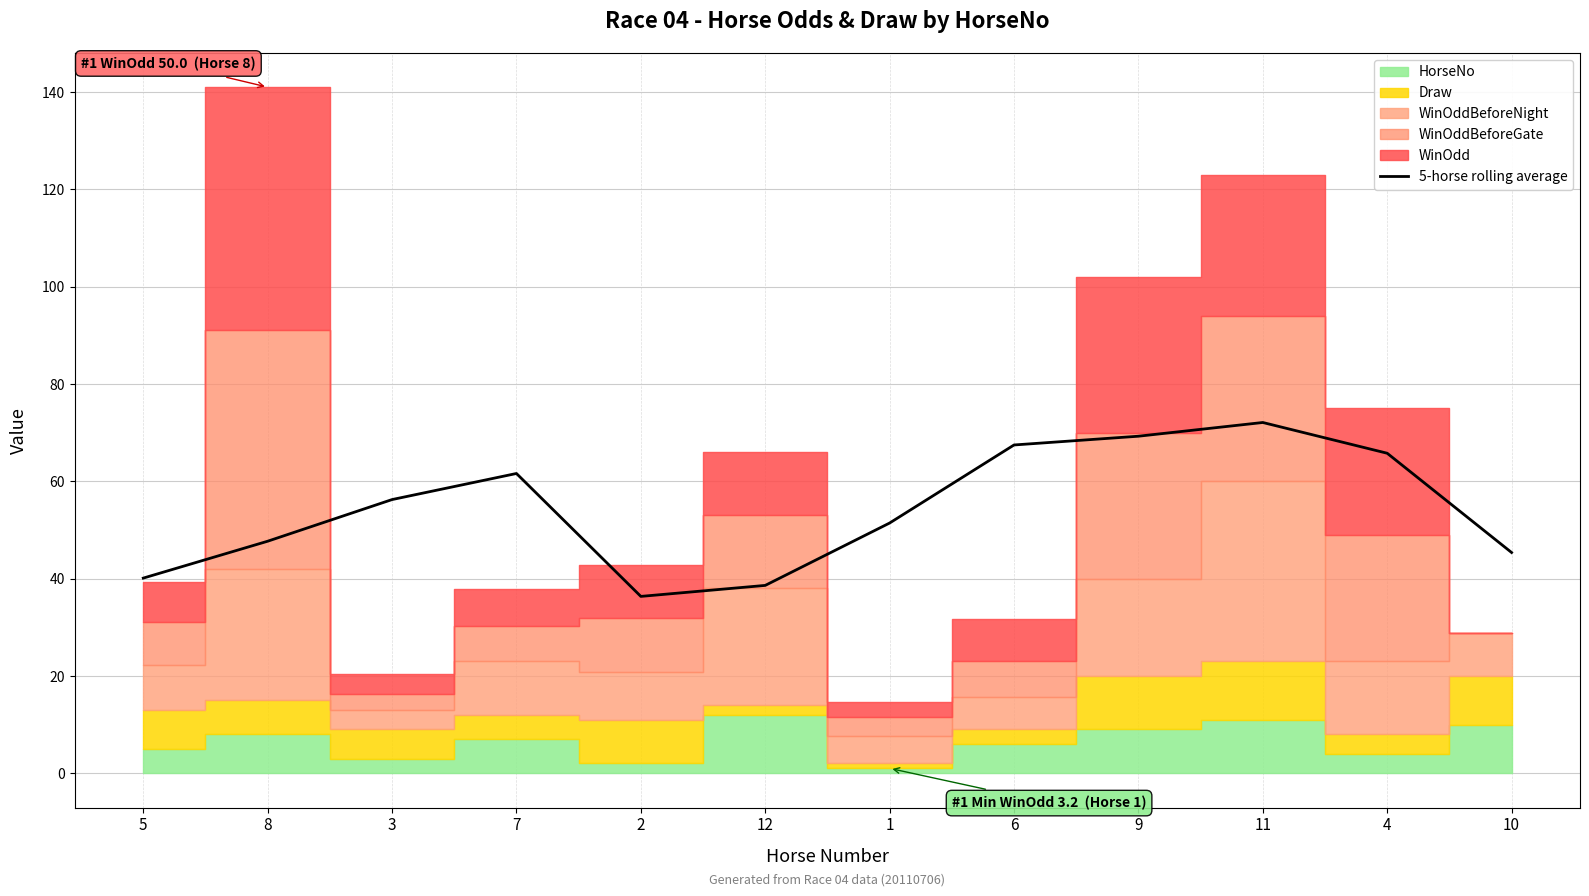

What is the minimum value for 5-horse rolling average?

36.3